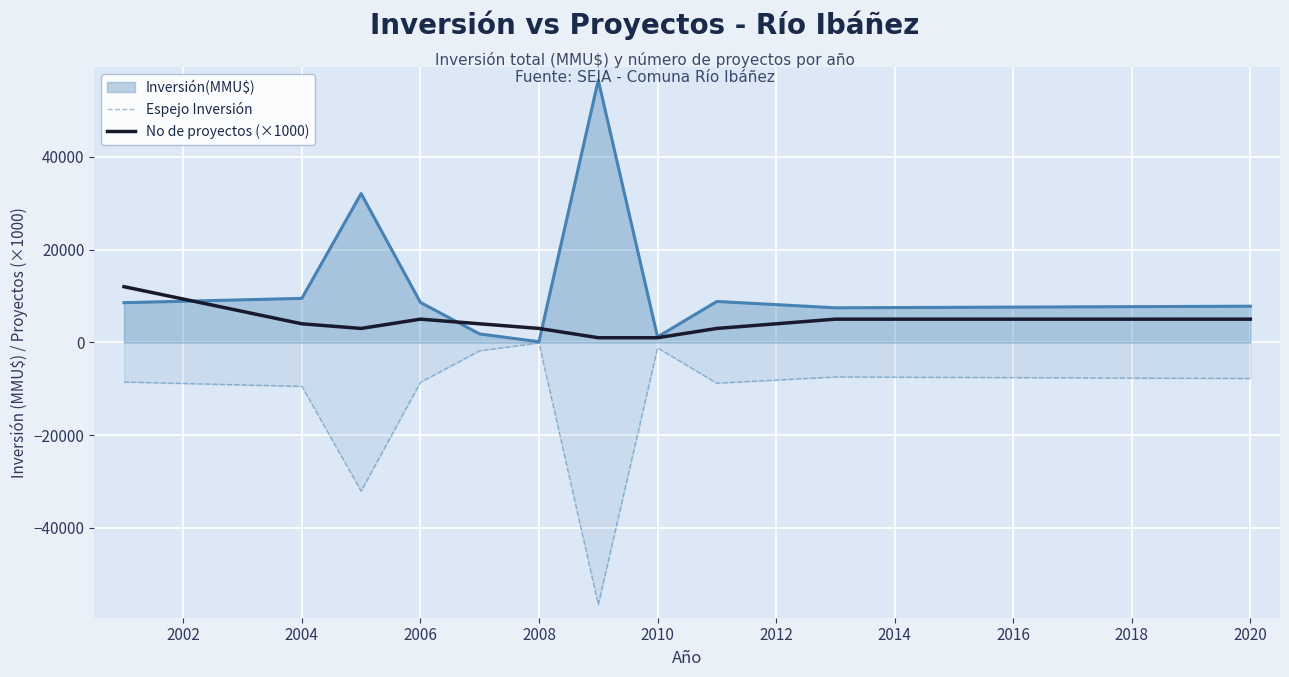

Which series has the largest total across all categories?

Inversión(MMU$)